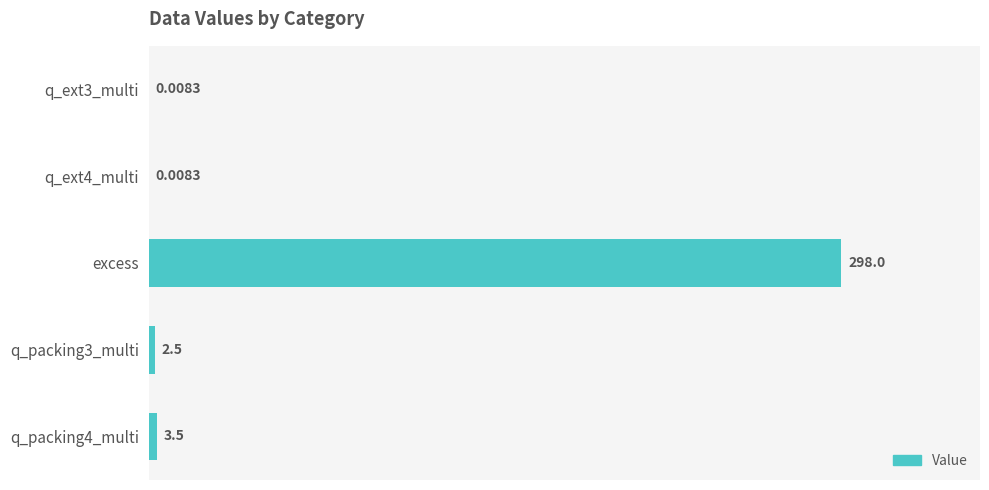

How many data points are above 2?

3